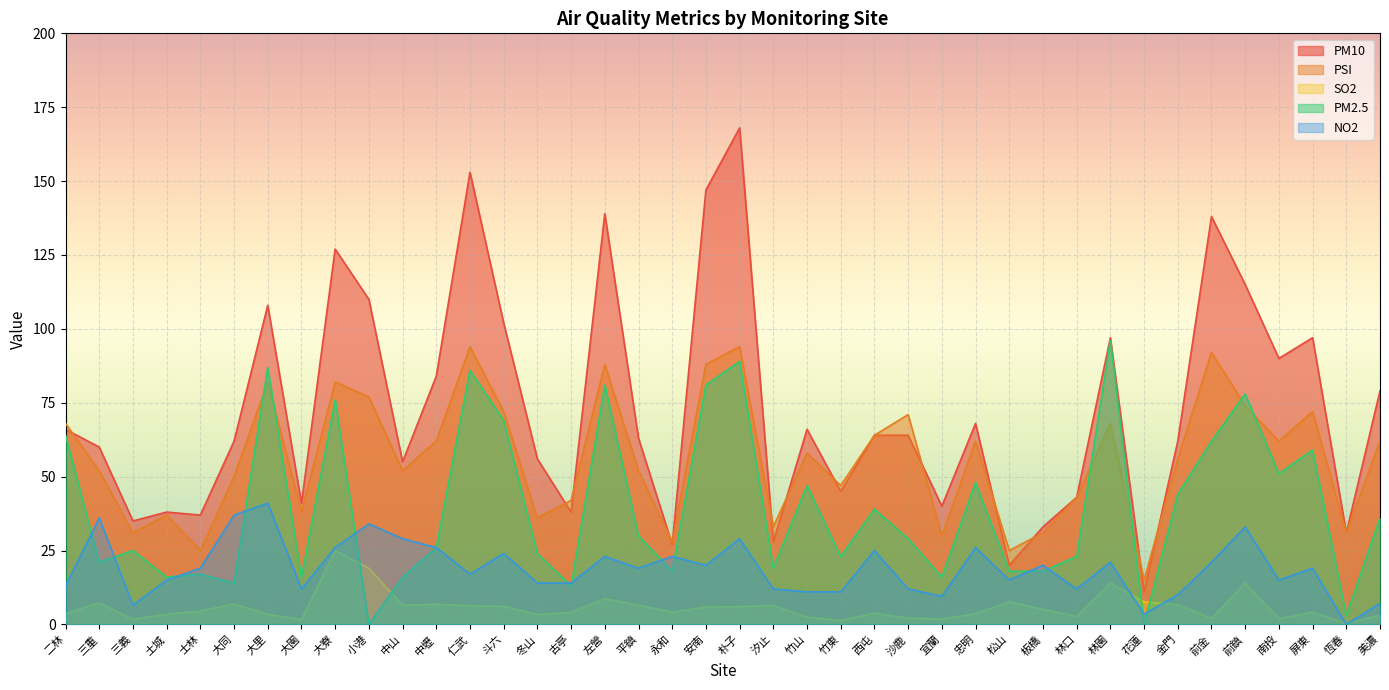

What is the lowest value of the SO2 series?

0.3